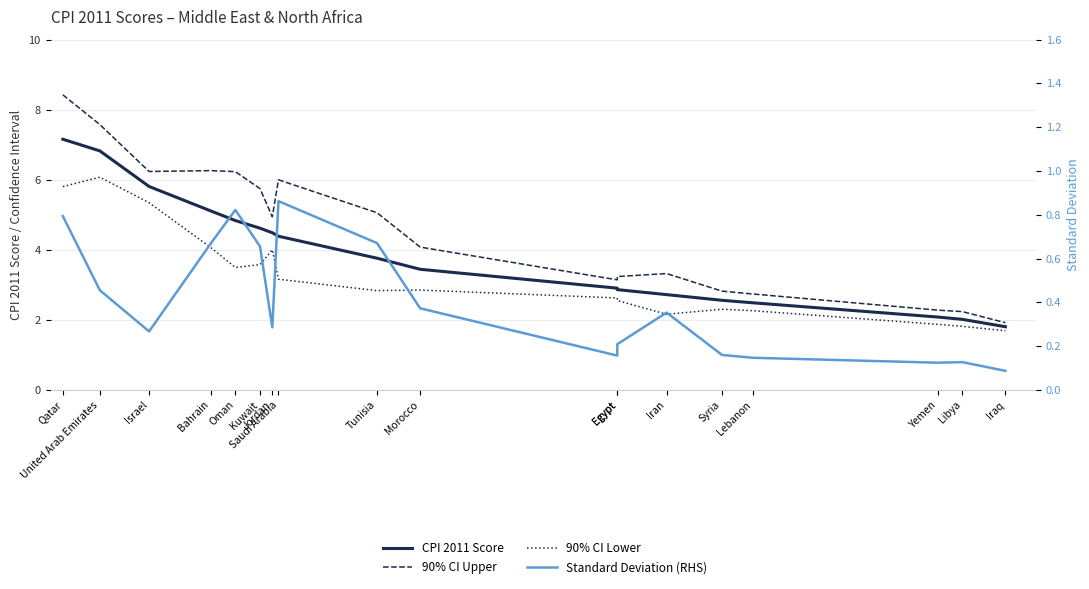

Reading left to right, list all the values displayed in this chart.

CPI 2011 Score: Qatar=7.2	United Arab Emirates=6.8	Israel=5.8	Bahrain=5.1	Oman=4.8	Kuwait=4.6	Jordan=4.5	Saudi Arabia=4.4	Tunisia=3.8	Morocco=3.4	Egypt=2.9	Egypt=2.9	Iran=2.7	Syria=2.6	Lebanon=2.5	Yemen=2.1	Libya=2.0	Iraq=1.8
90% CI Upper: Qatar=8.4	United Arab Emirates=7.6	Israel=6.2	Bahrain=6.3	Oman=6.2	Kuwait=5.7	Jordan=4.9	Saudi Arabia=6.0	Tunisia=5.1	Morocco=4.1	Egypt=3.1	Egypt=3.2	Iran=3.3	Syria=2.8	Lebanon=2.7	Yemen=2.3	Libya=2.2	Iraq=1.9
90% CI Lower: Qatar=5.8	United Arab Emirates=6.1	Israel=5.3	Bahrain=4.1	Oman=3.5	Kuwait=3.6	Jordan=4.0	Saudi Arabia=3.2	Tunisia=2.8	Morocco=2.9	Egypt=2.6	Egypt=2.6	Iran=2.2	Syria=2.3	Lebanon=2.3	Yemen=1.9	Libya=1.8	Iraq=1.7
Standard Deviation (RHS): Qatar=0.8	United Arab Emirates=0.5	Israel=0.3	Bahrain=0.7	Oman=0.8	Kuwait=0.7	Jordan=0.3	Saudi Arabia=0.9	Tunisia=0.7	Morocco=0.4	Egypt=0.2	Egypt=0.2	Iran=0.4	Syria=0.2	Lebanon=0.1	Yemen=0.1	Libya=0.1	Iraq=0.1